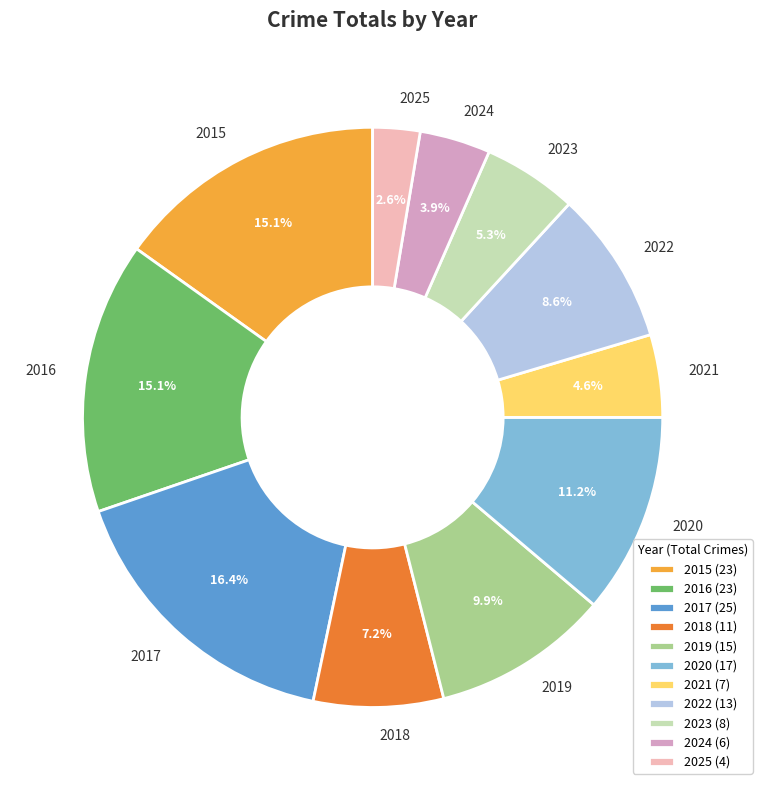

To the nearest percent, what is the difference between the 2025 and 2021 slice percentages?

2%